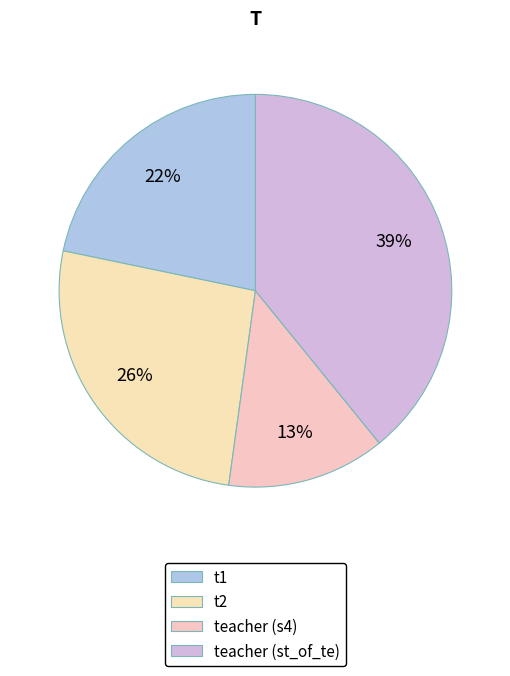

Does any single category account for the majority?

No